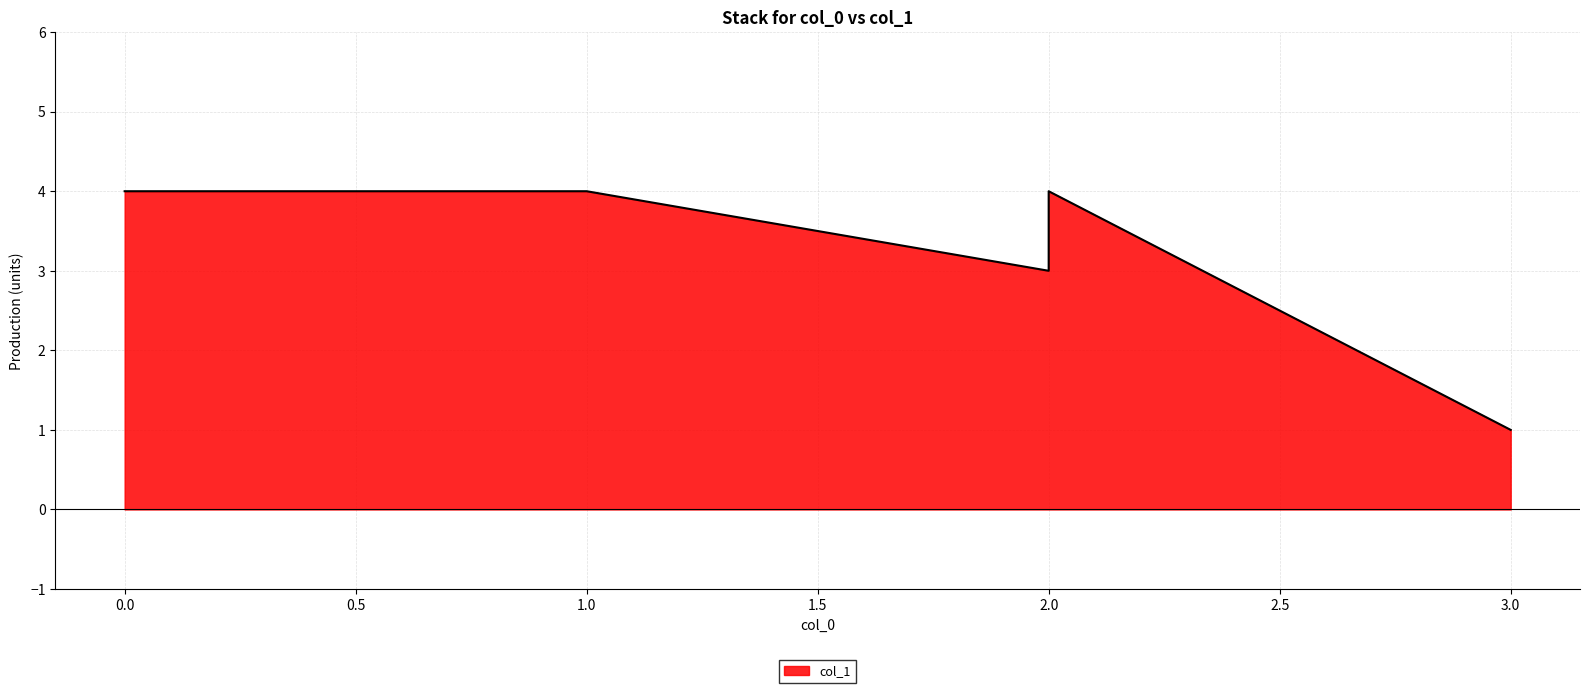

What is the sum of the values at 2 and 3?

5